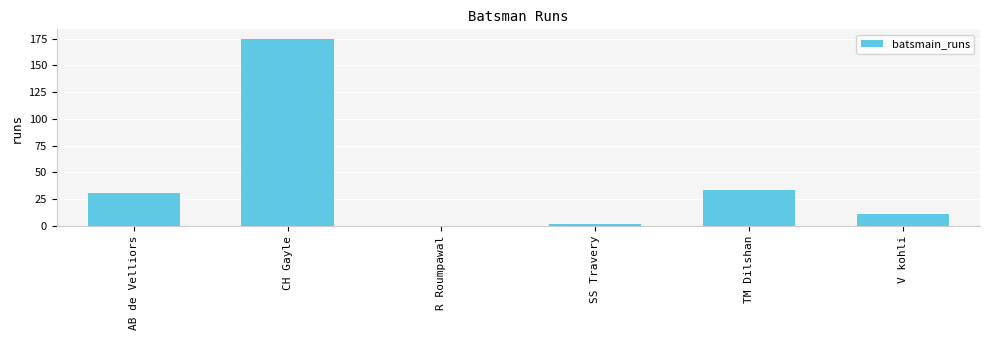

What is the change in value from CH Gayle to V kohli?

-164